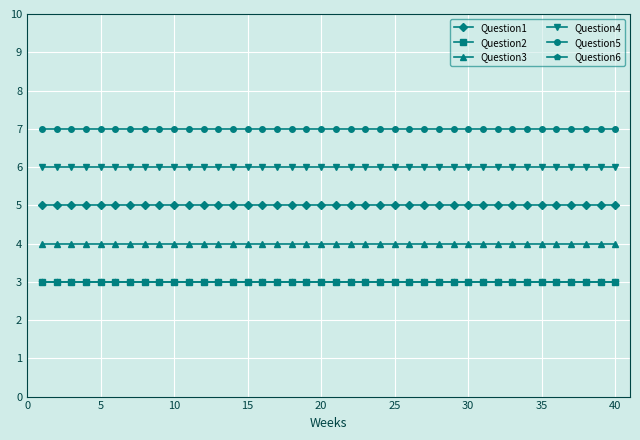

Is this an area chart (filled region under the line)?

No